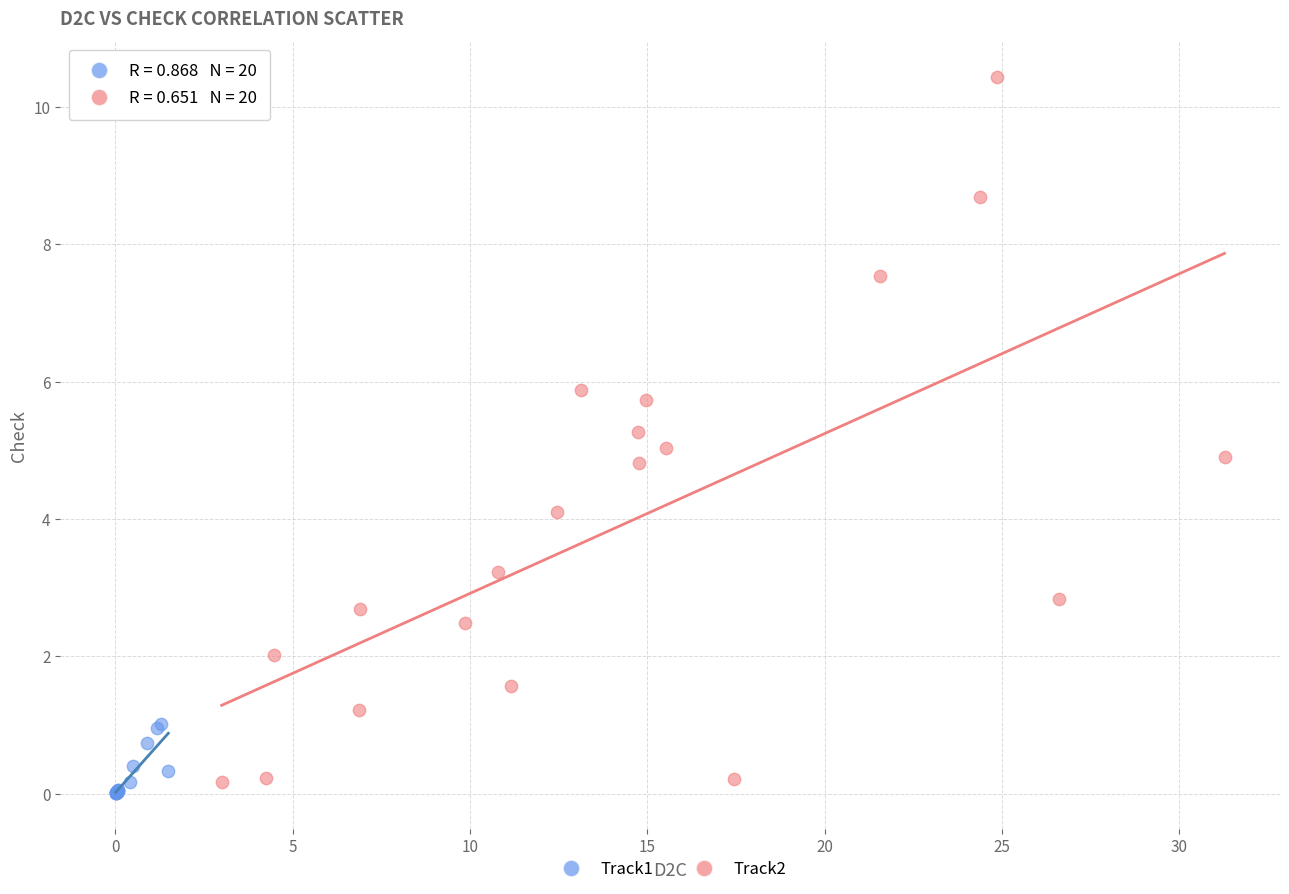

Which series has the largest Y range (max minus min)?

Track2